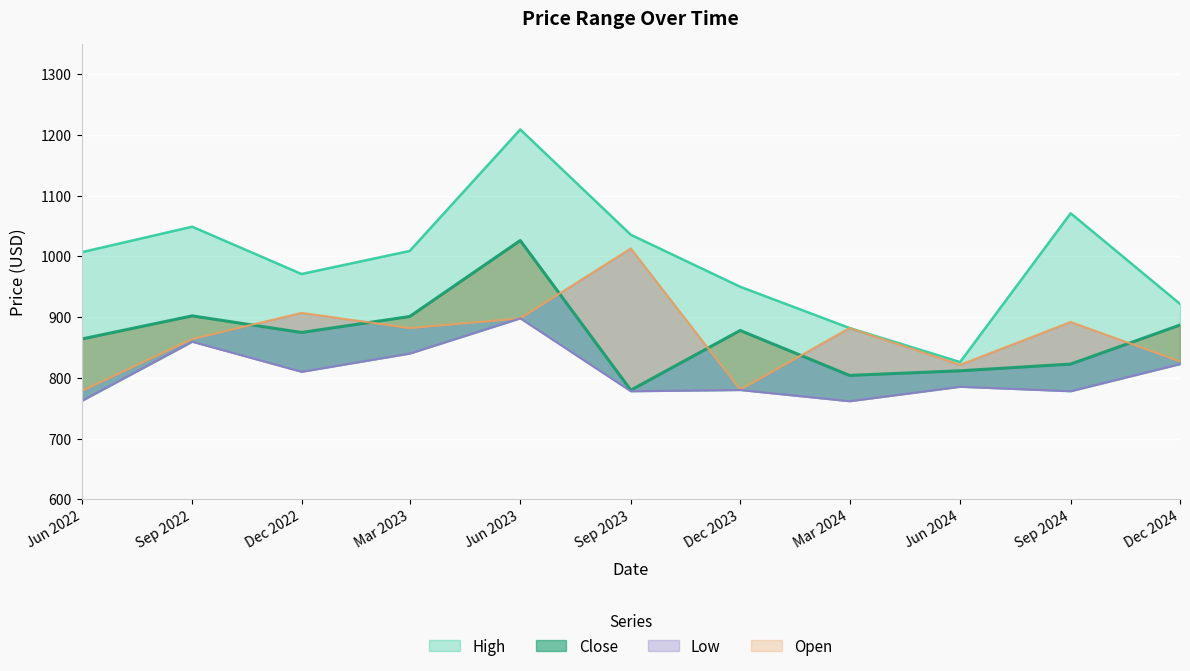

Which has a higher value, Dec 2024 or Sep 2022?

Sep 2022